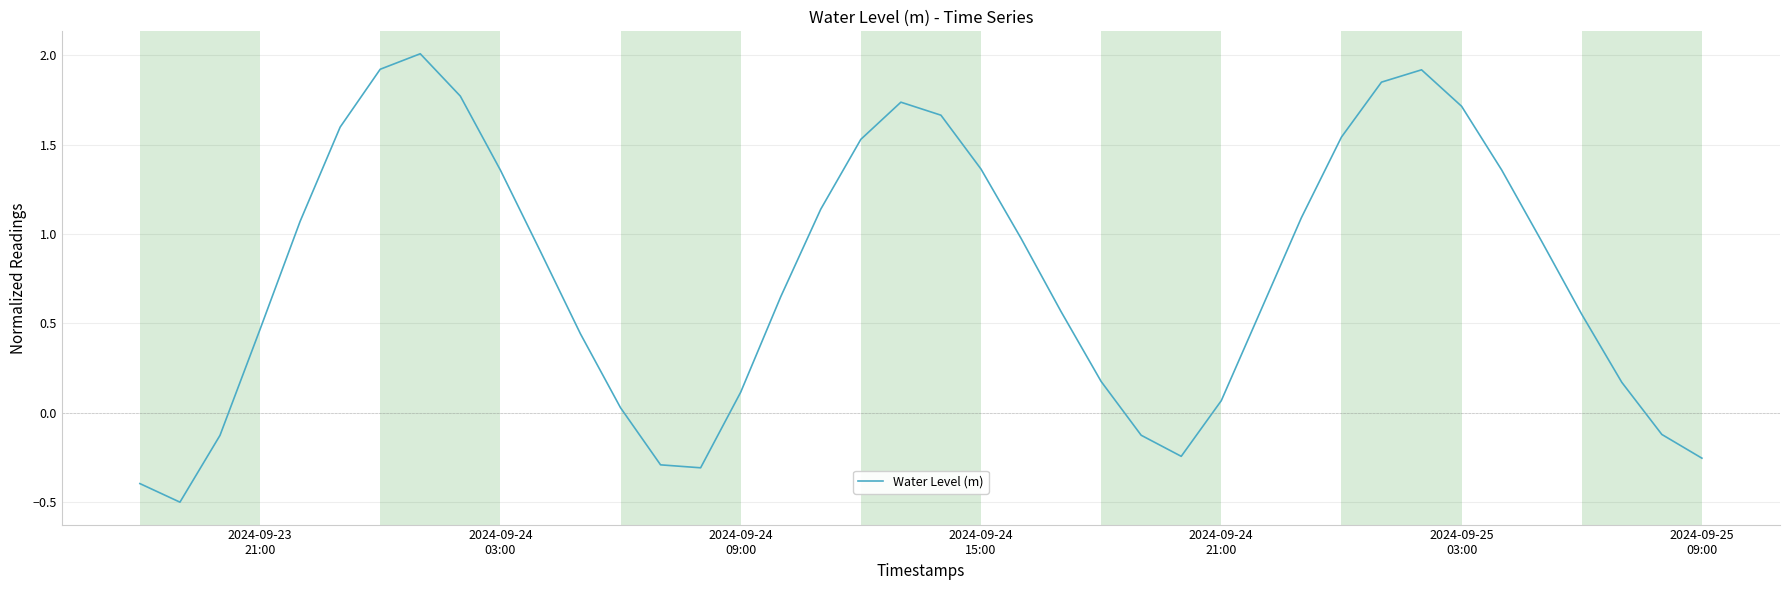

What is the maximum value shown in the chart?

2.0